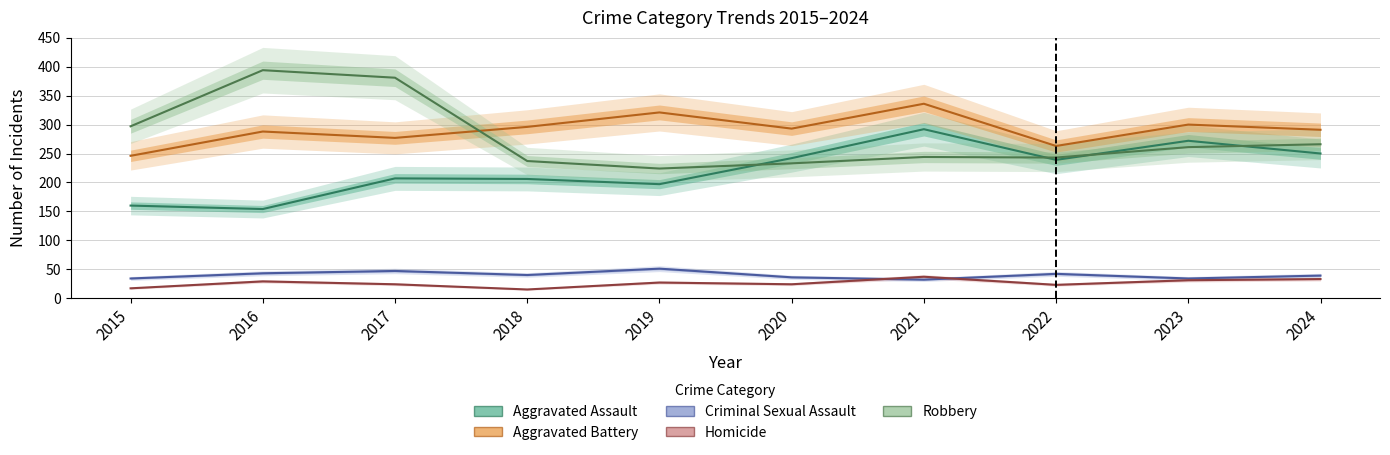

Between 2018 and 2019, which series saw the biggest shift?

Aggravated Battery